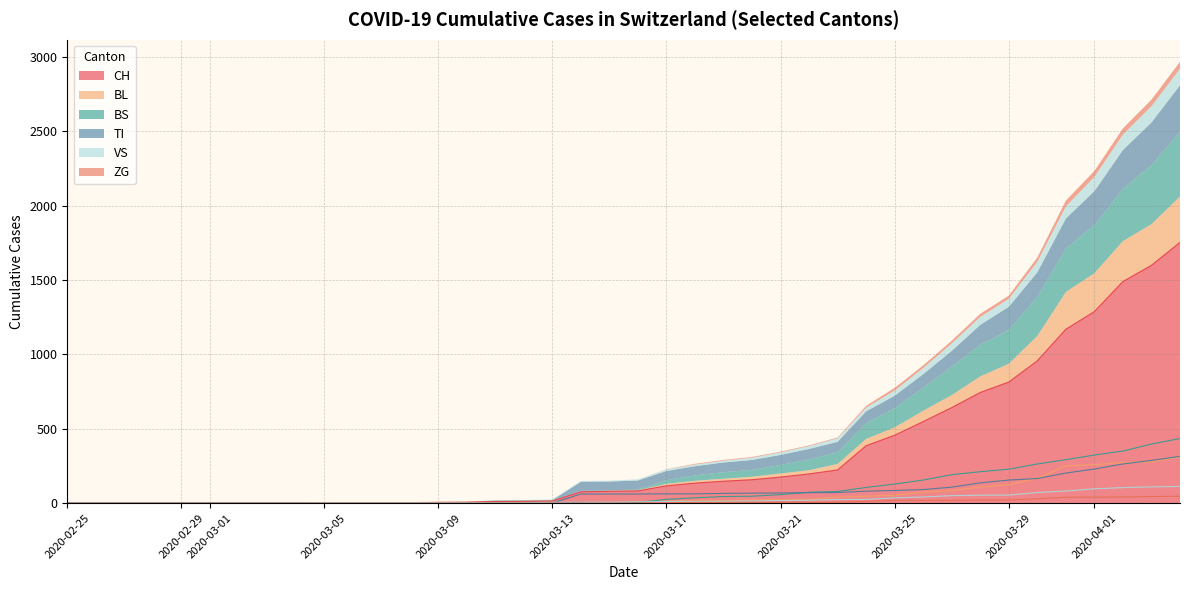

True or false: ZG and CH intersect in this chart.

False